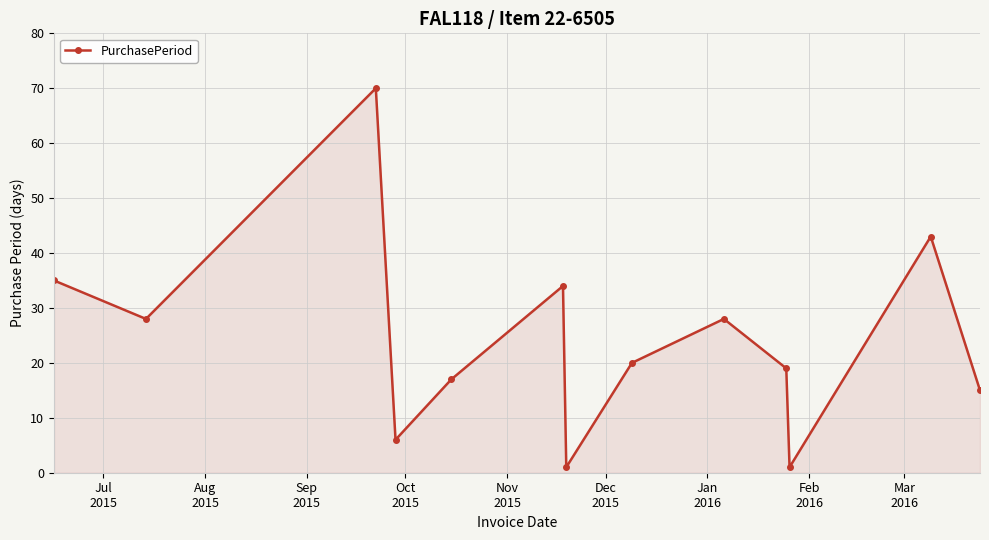

What is the value of the 9th point from the left?

28